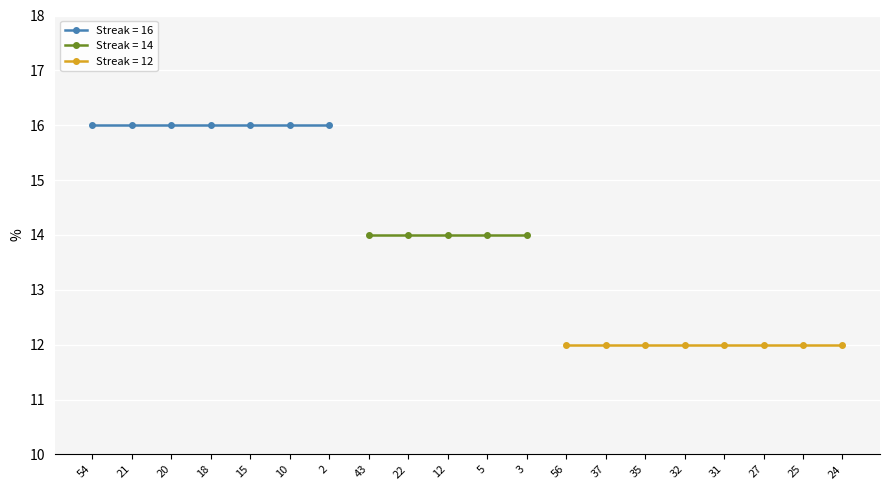

True or false: there are more than 2 points higher than both neighbors.

False